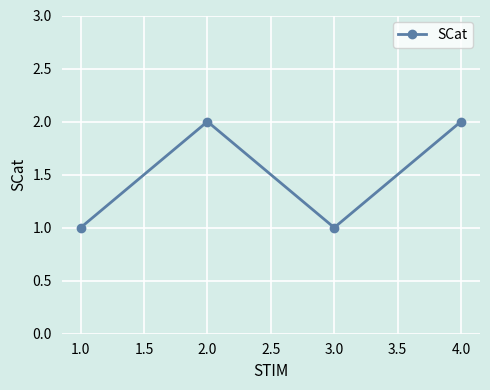

How many interior local valleys (lower than both neighbors) does the data have?

1